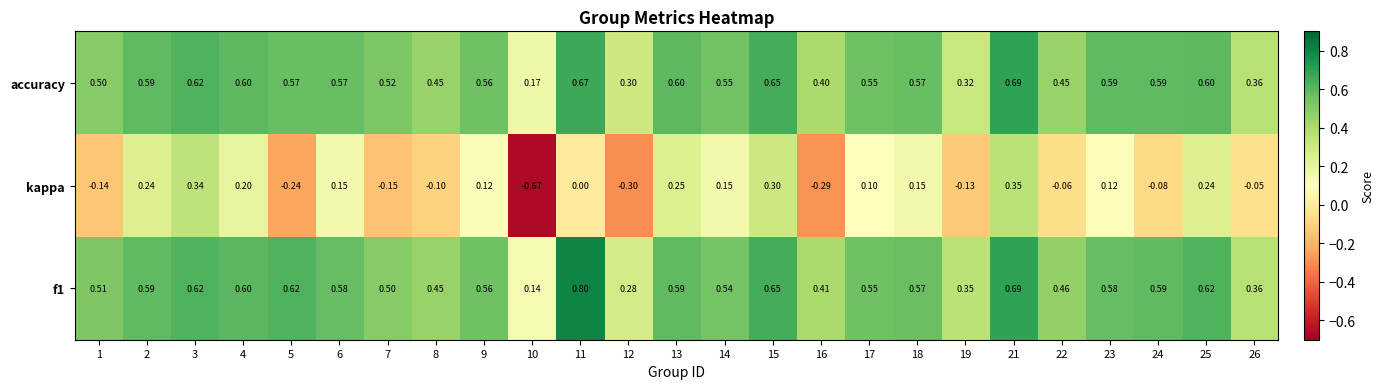

Which series changed the most between 13 and 22?

kappa